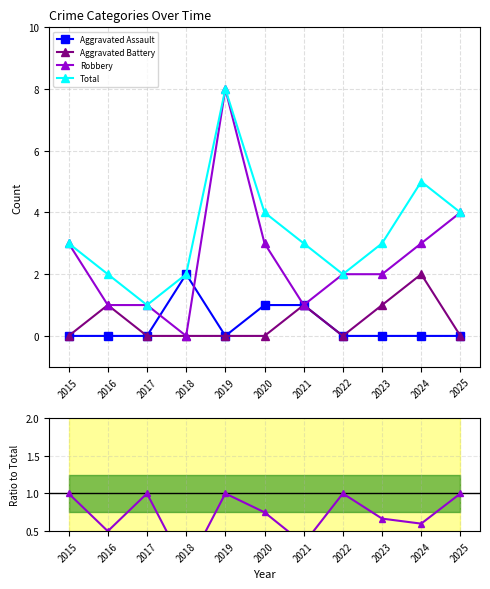

The Aggravated Battery series shows 1.1 at 2018. True or false?

False